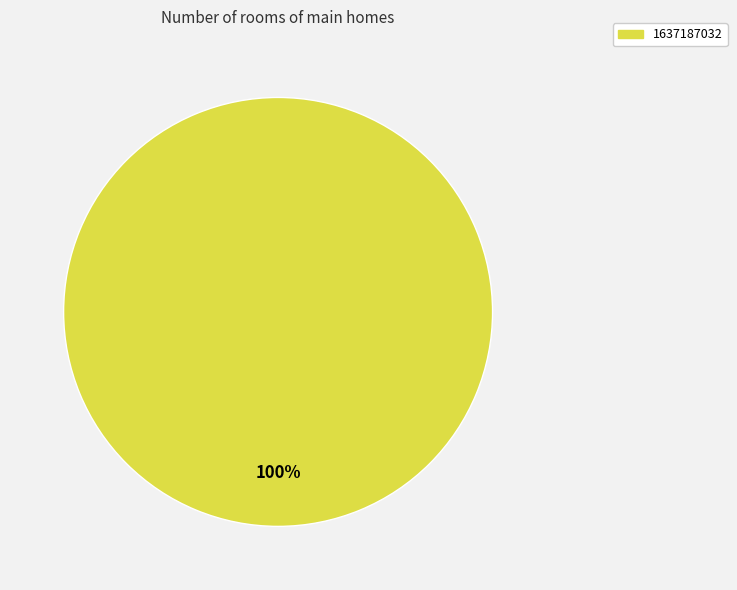

How many segments does this pie chart have?

1